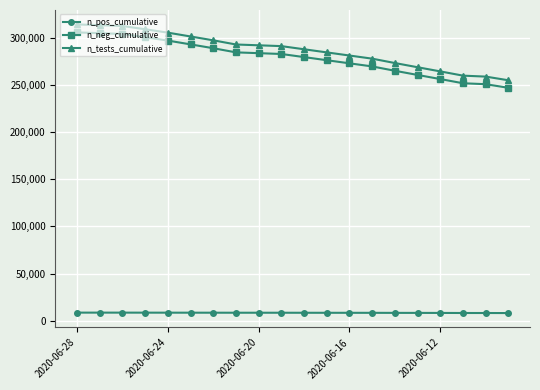

What is the value of the n_neg_cumulative point at the 15th from the left?

265204